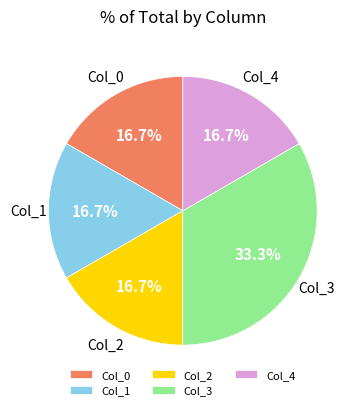

Which category has the biggest portion of the pie?

Col_3